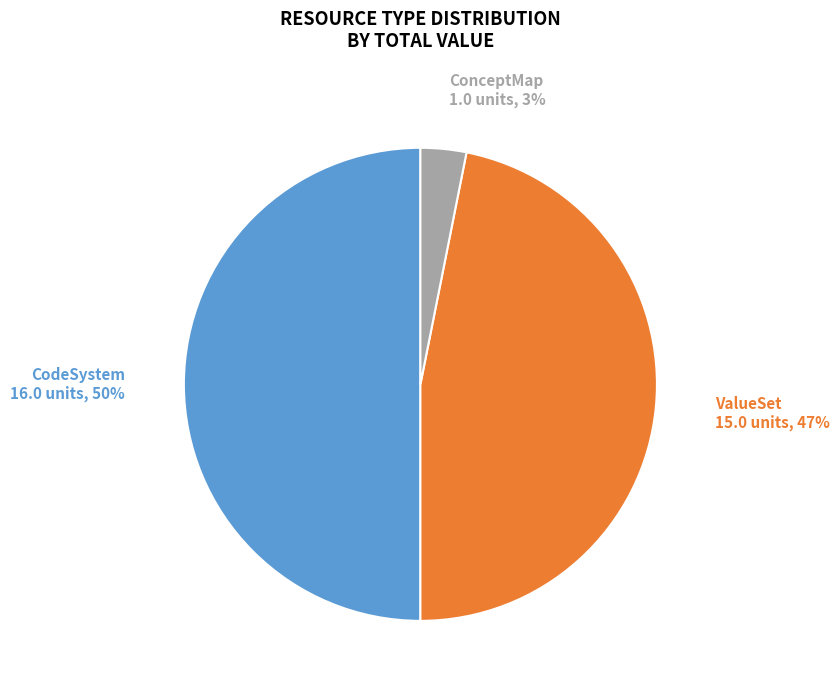

To the nearest percent, what is the difference between the largest and smallest slice percentages?

47%